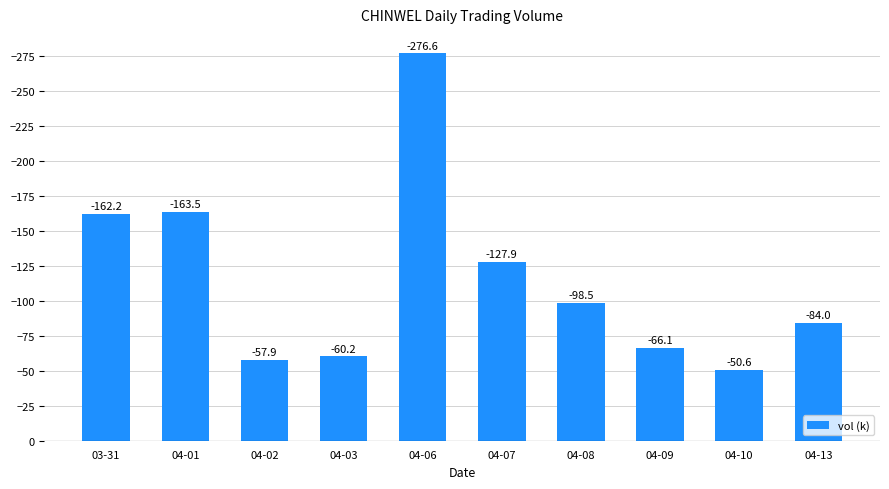

Is it true that the value at 04-07 is -127.9?

True